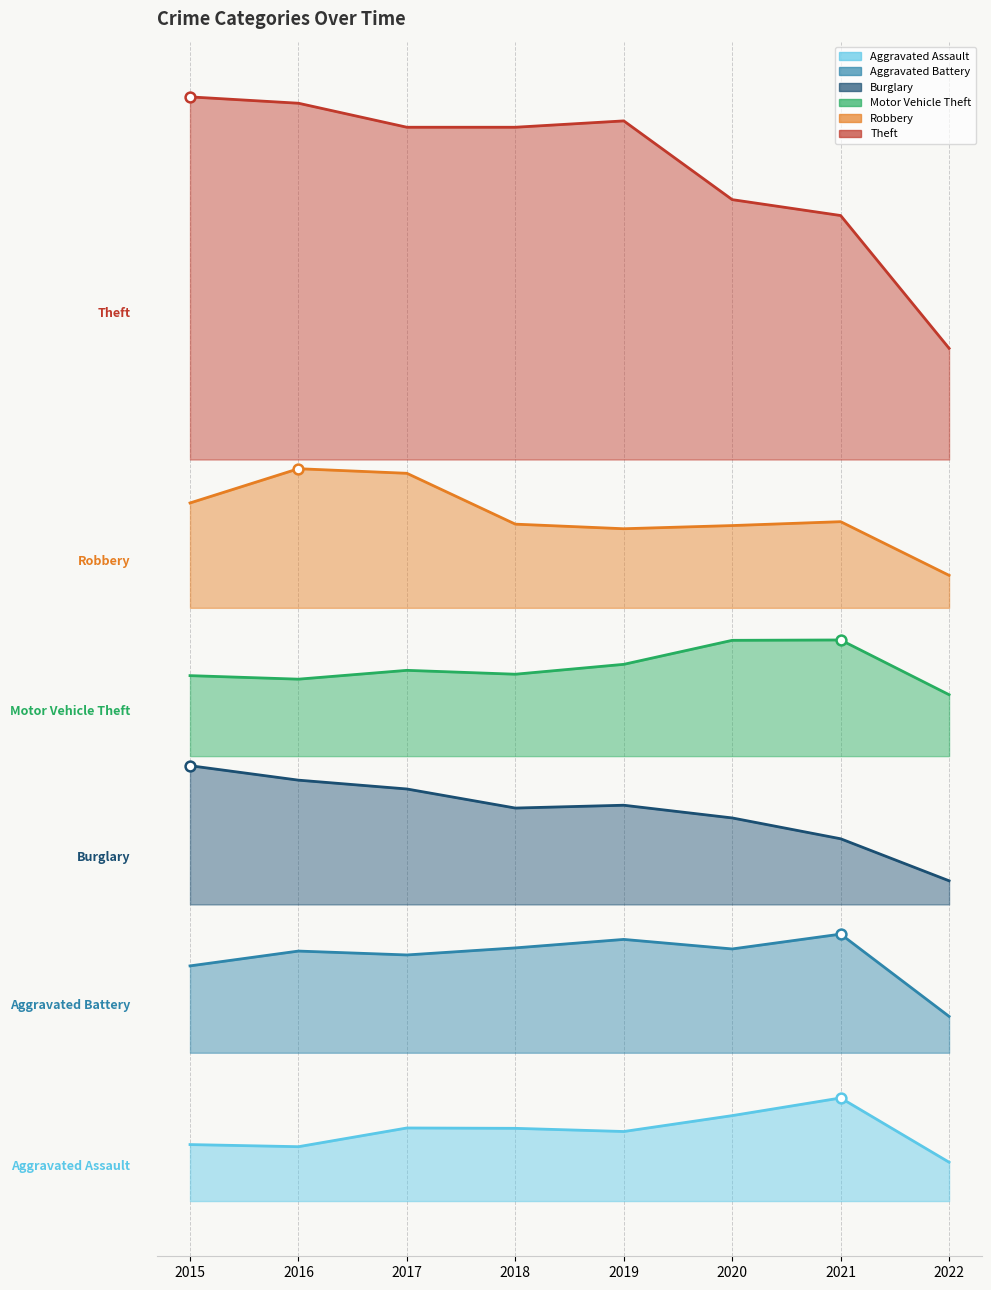

Is the value of Motor Vehicle Theft at 2016 greater than the value of Robbery at 2017?

No